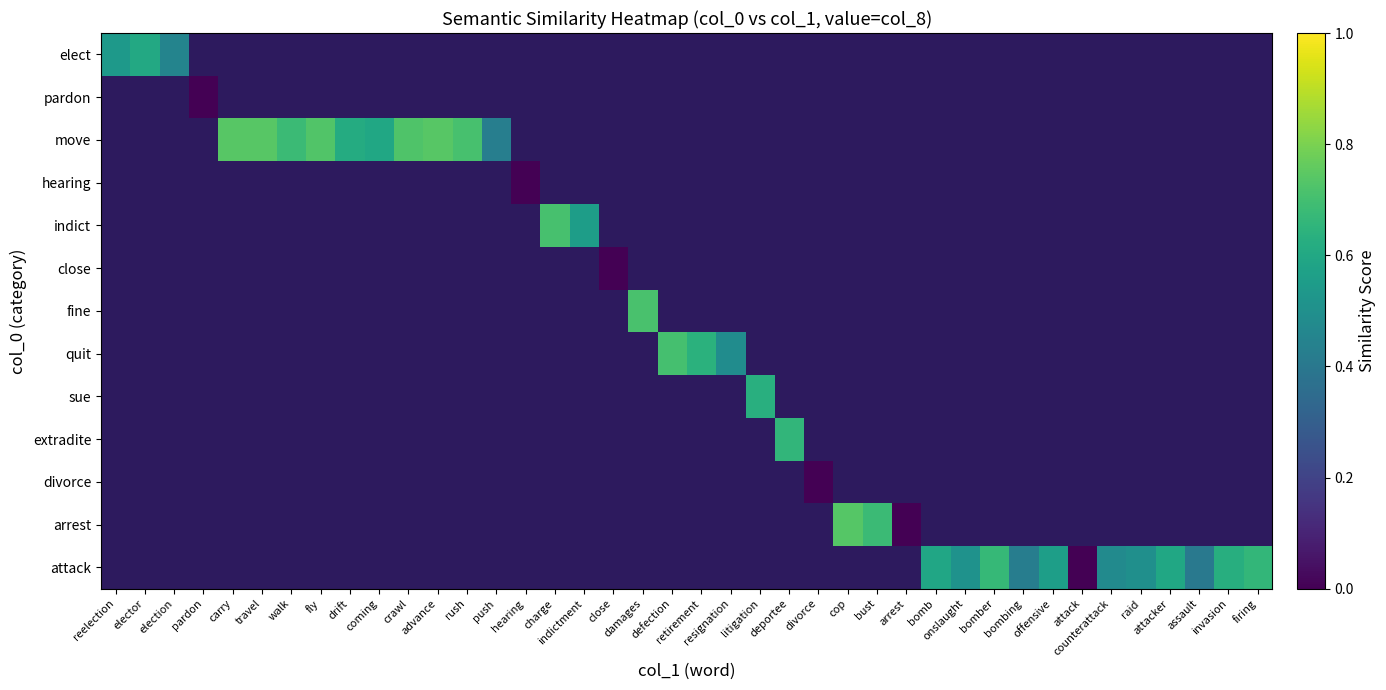

Rank the categories by hearing value from lowest to highest.

reelection, elector, election, pardon, carry, travel, walk, fly, drift, coming, crawl, advance, rush, push, hearing, charge, indictment, close, damages, defection, retirement, resignation, litigation, deportee, divorce, cop, bust, arrest, bomb, onslaught, bomber, bombing, offensive, attack, counterattack, raid, attacker, assault, invasion, firing